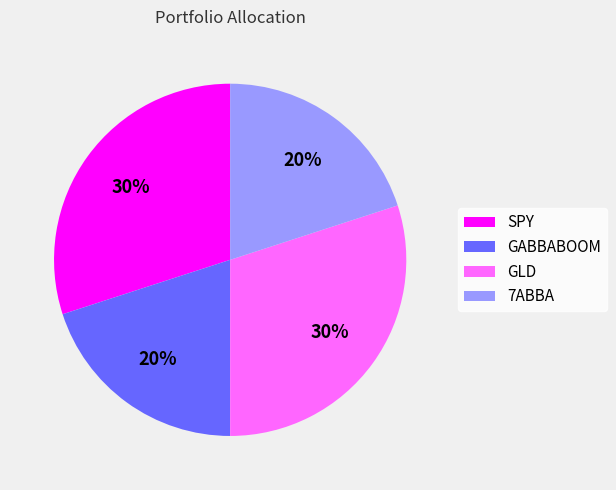

To the nearest percent, what is the combined percentage of GLD and SPY?

60%